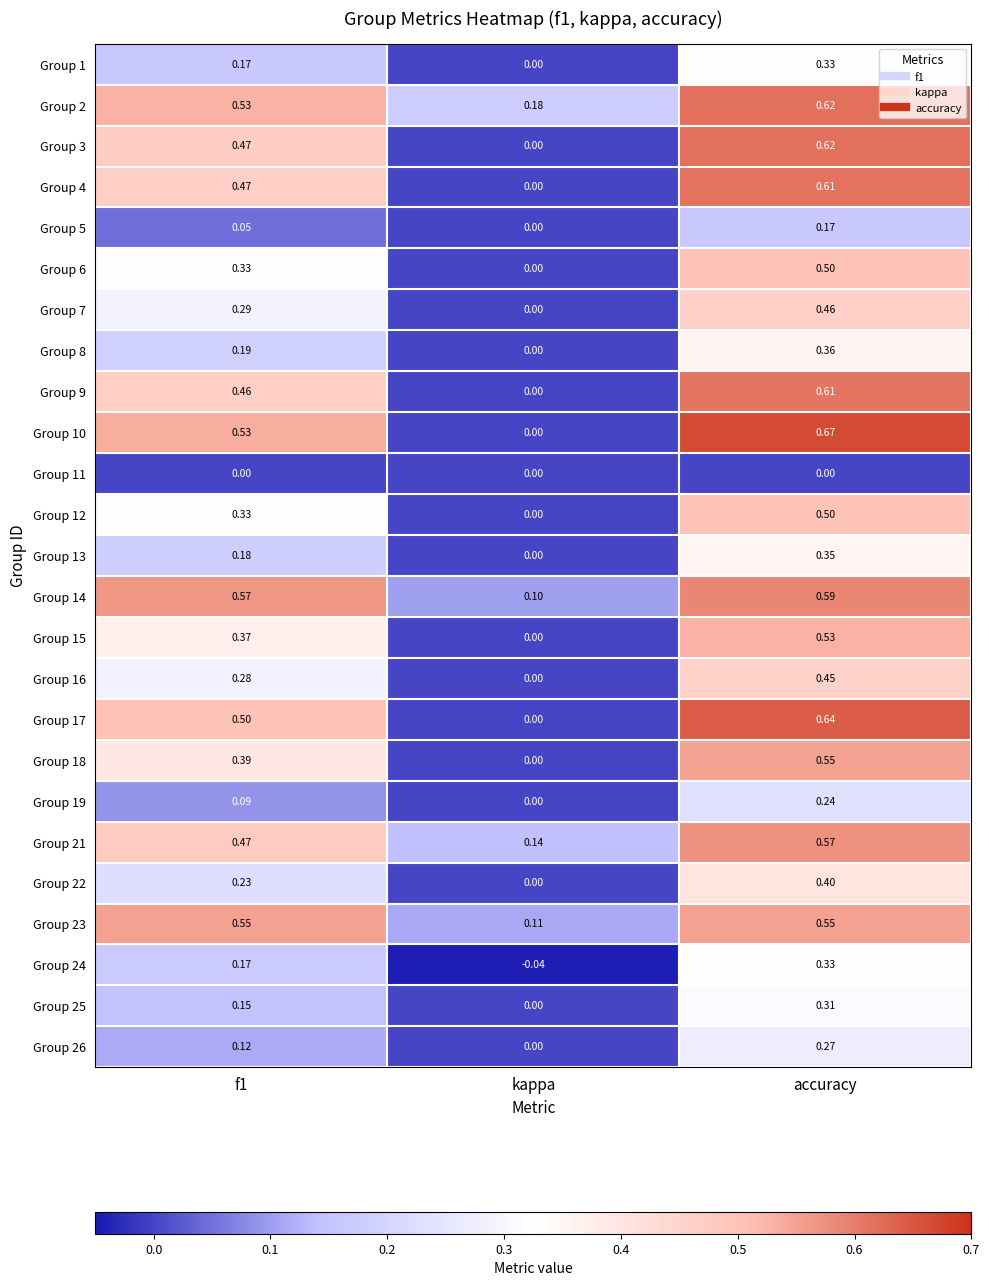

Which category has the lowest value in the Group 2 series?

kappa